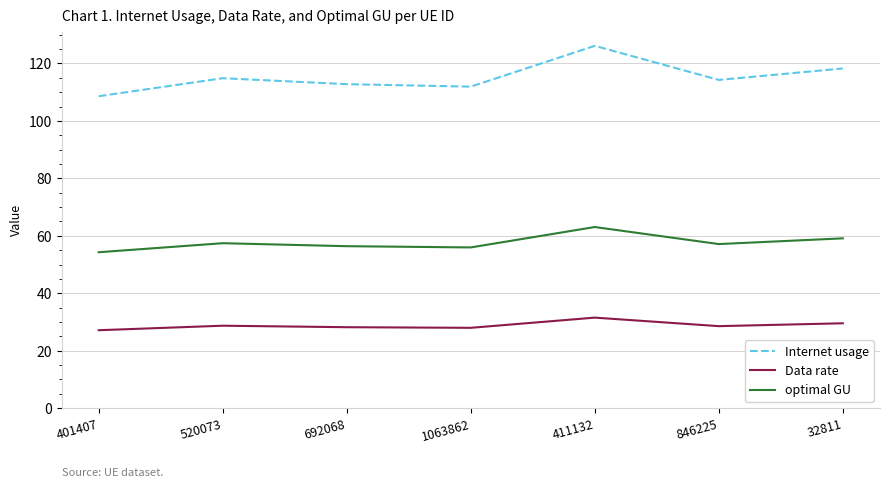

Rank the series at 1063862 from highest to lowest value.

Internet usage, optimal GU, Data rate